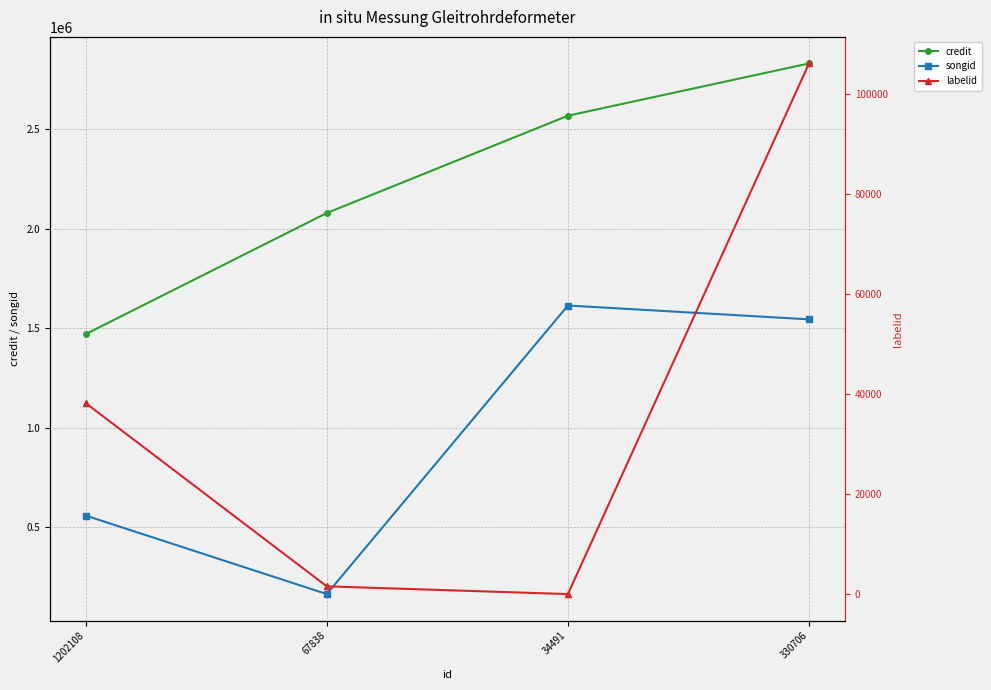

Does the chart display data point markers on the line(s)?

Yes